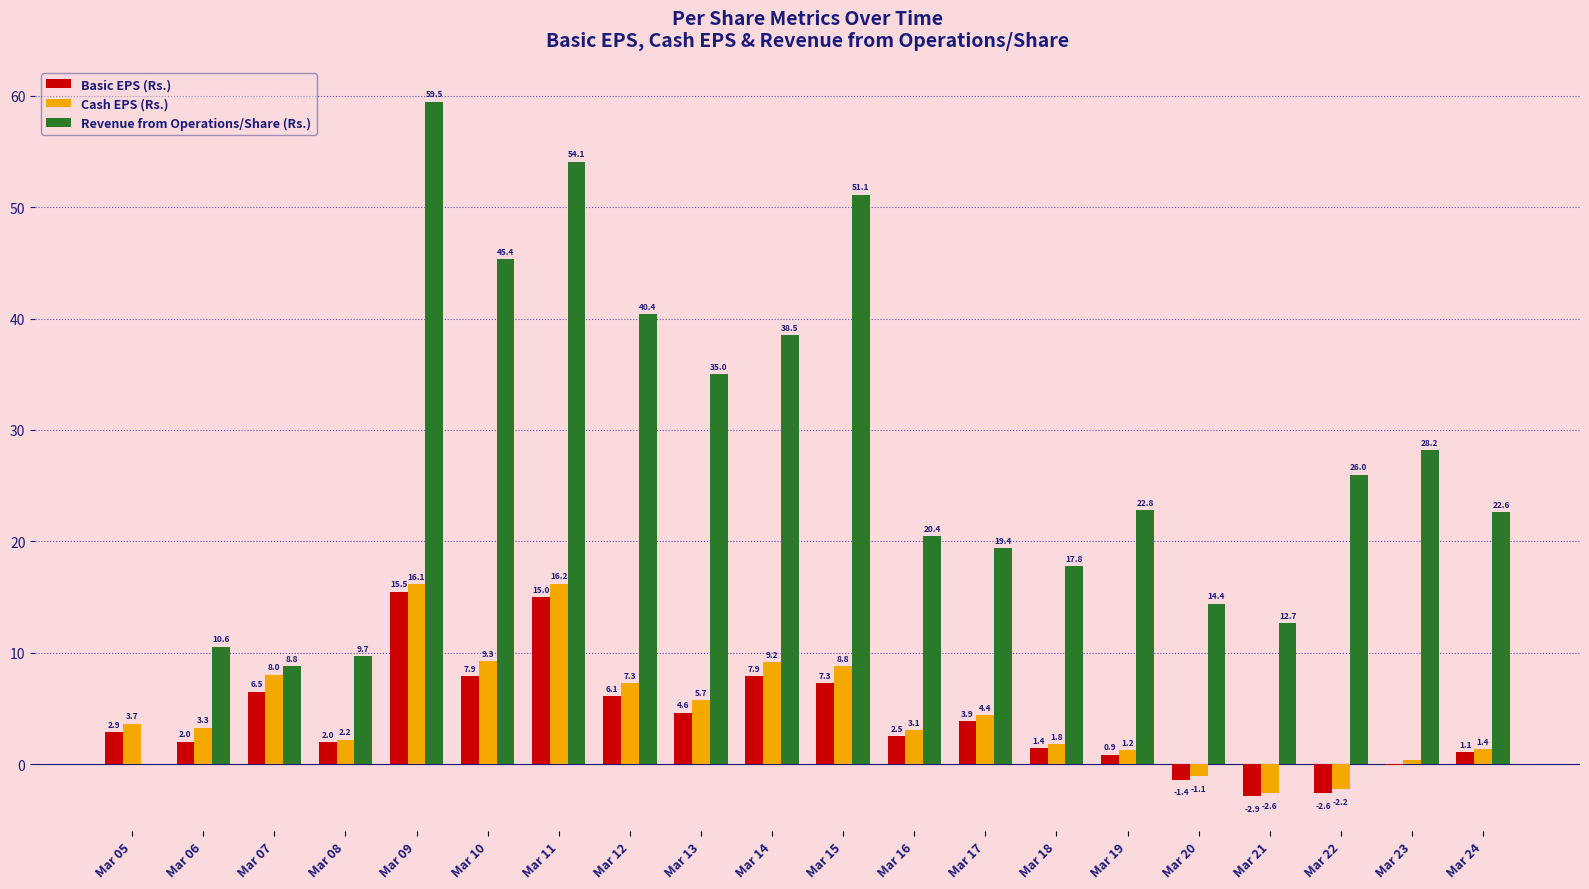

What is the sum of the Basic EPS (Rs.) values at Mar 12 and Mar 15?

13.4